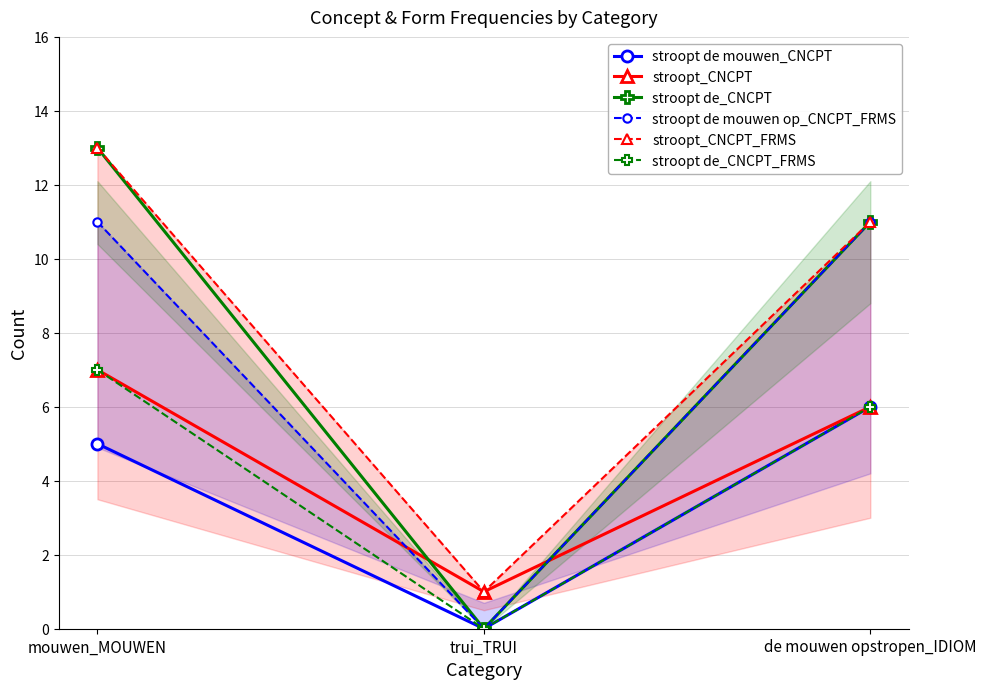

At how many categories does at least one series exceed 8?

2